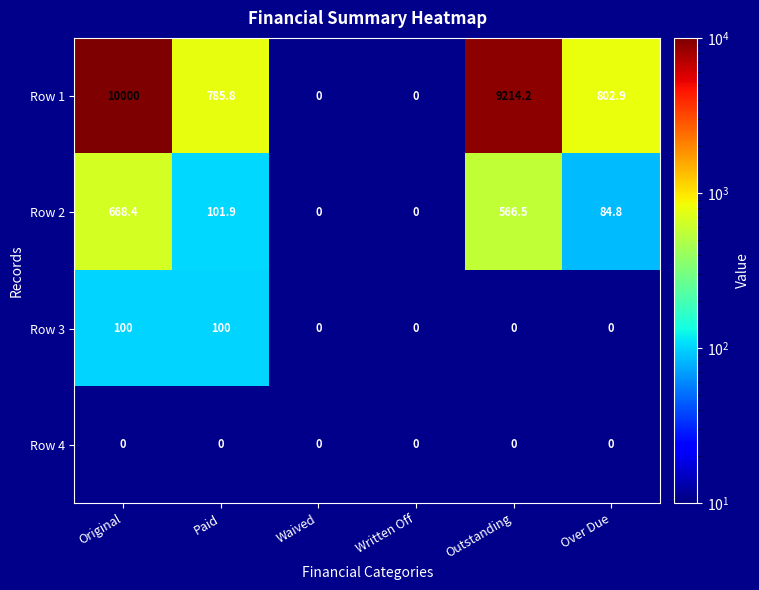

The value of Row 2 at Over Due is 84.8. True or false?

True